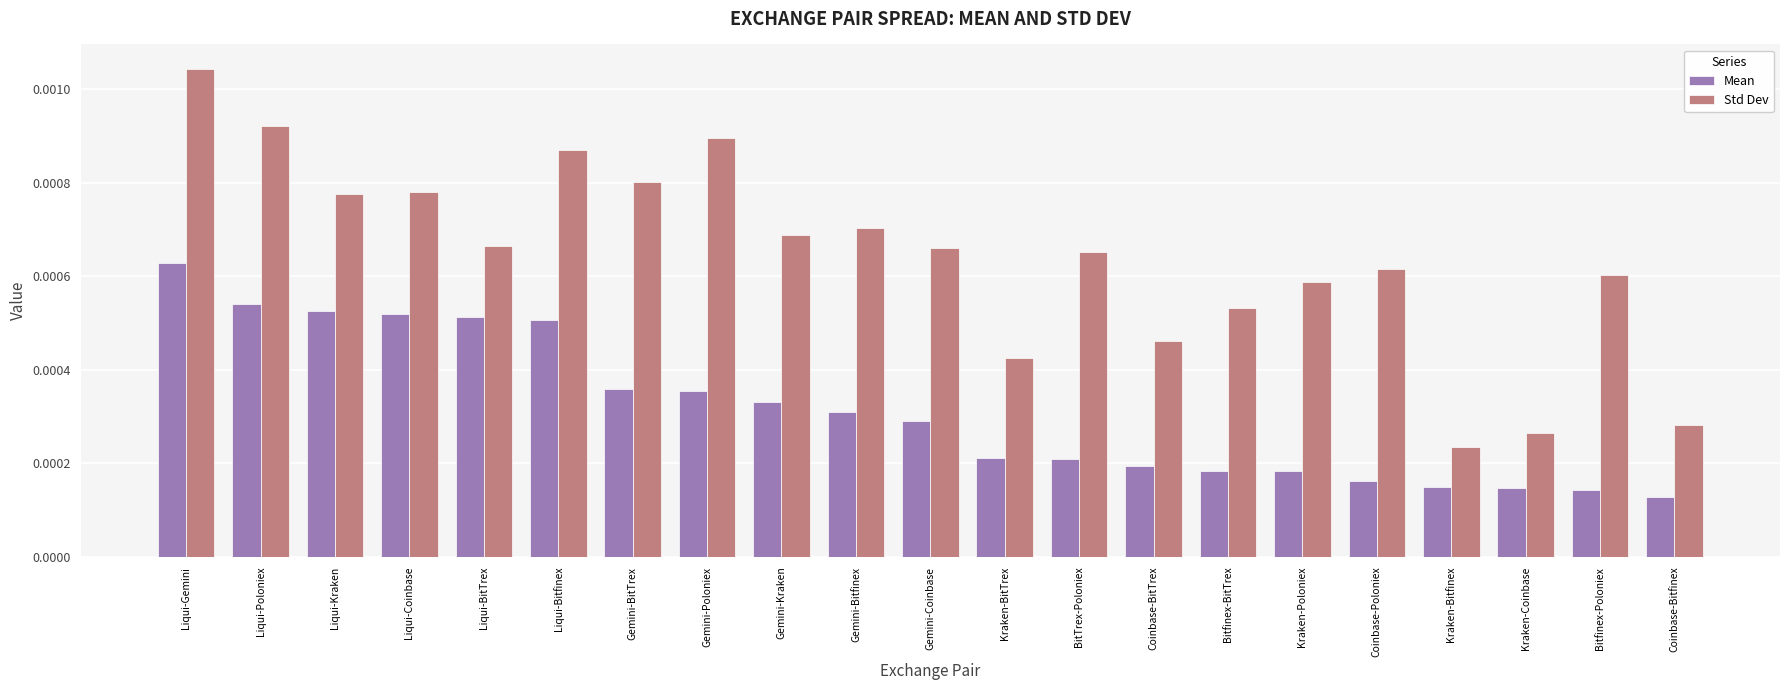

How many Std Dev values are between 0 and 1?

21